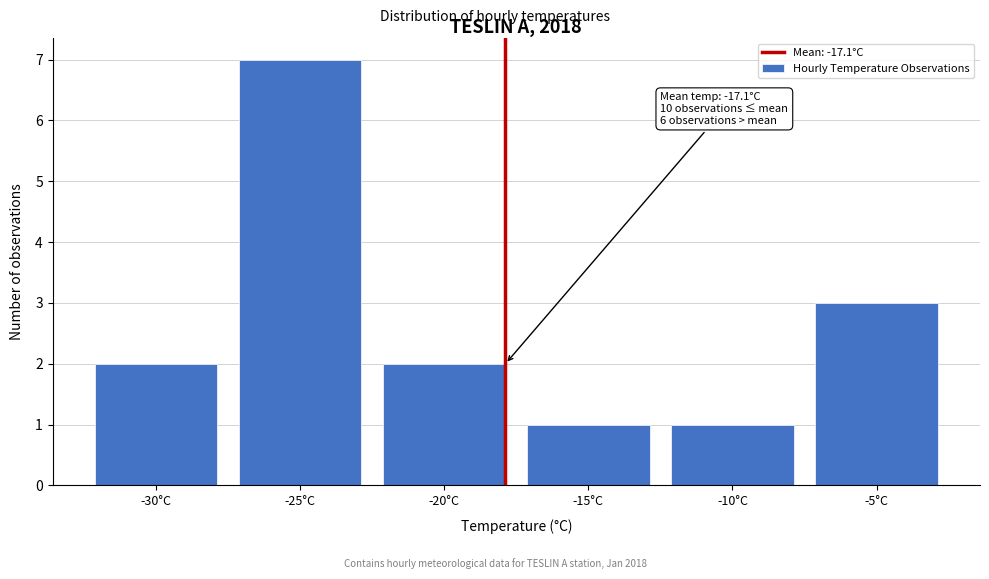

Reading left to right, extract all data points from this chart.

2	7	2	1	1	3